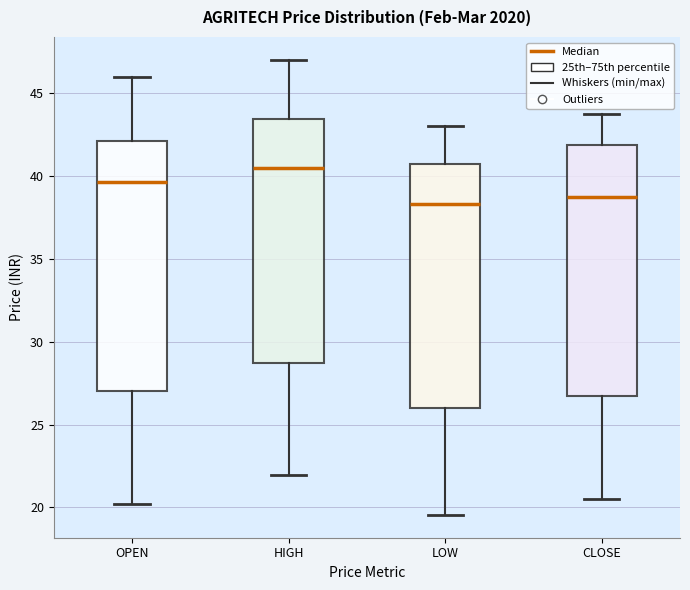

Where is the upper edge of the box for LOW on the y-axis? The values are not printed on the chart, so give them approximately, as read against the axis.

40.5